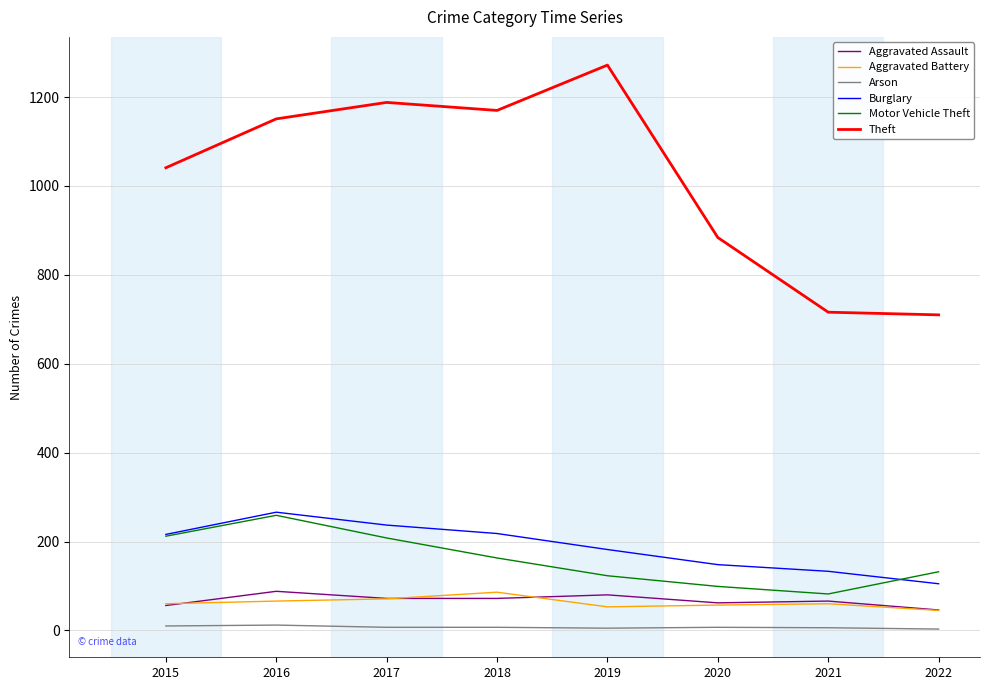

What is the difference between the Aggravated Assault values at 2020 and 2022?

16